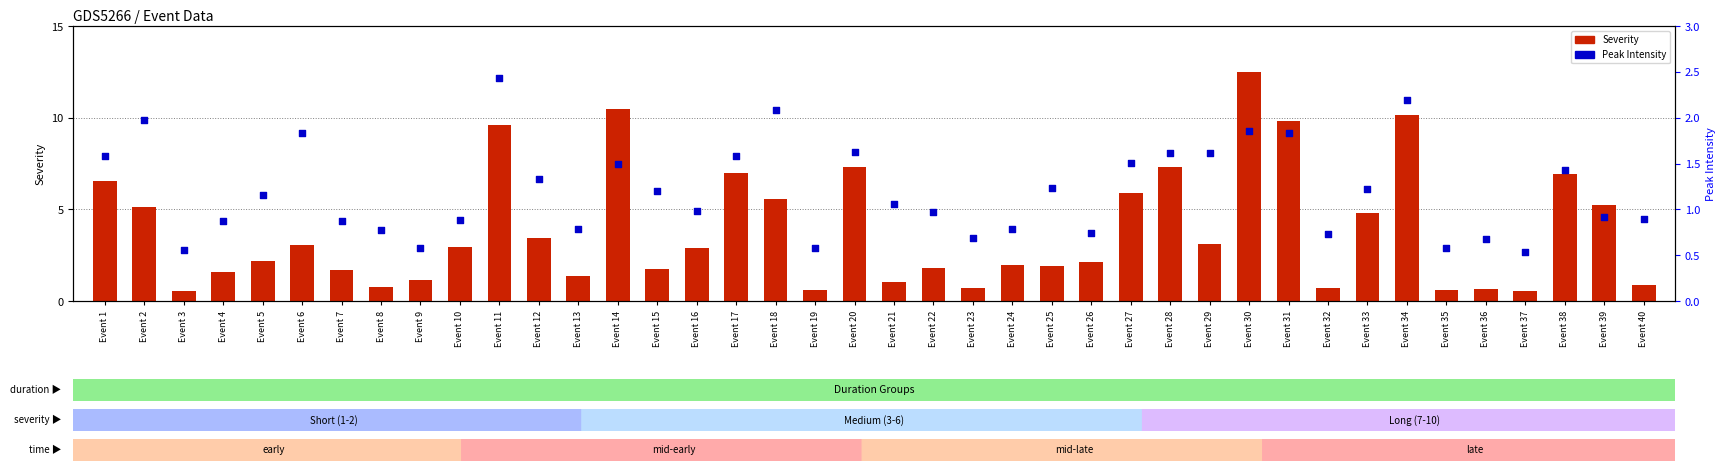

What are all the series names shown in the legend?

Severity, Peak Intensity